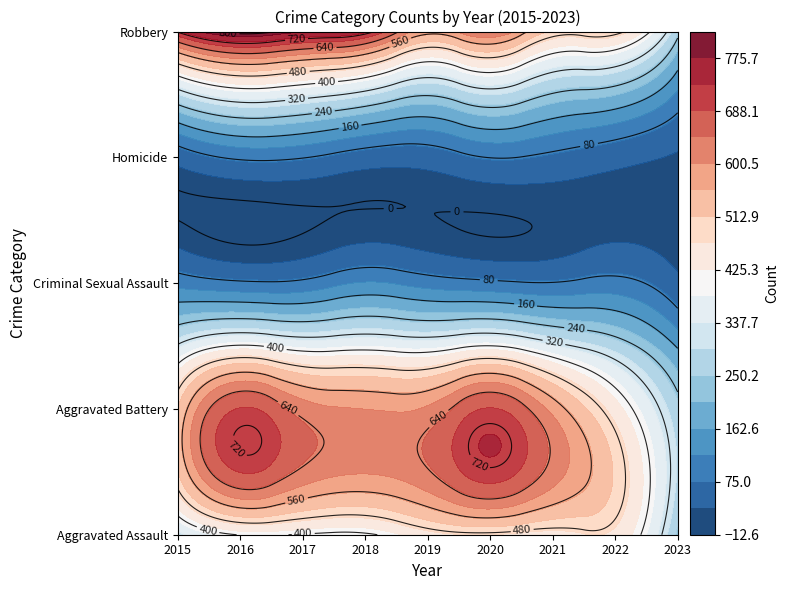

What is the smallest value displayed?

26